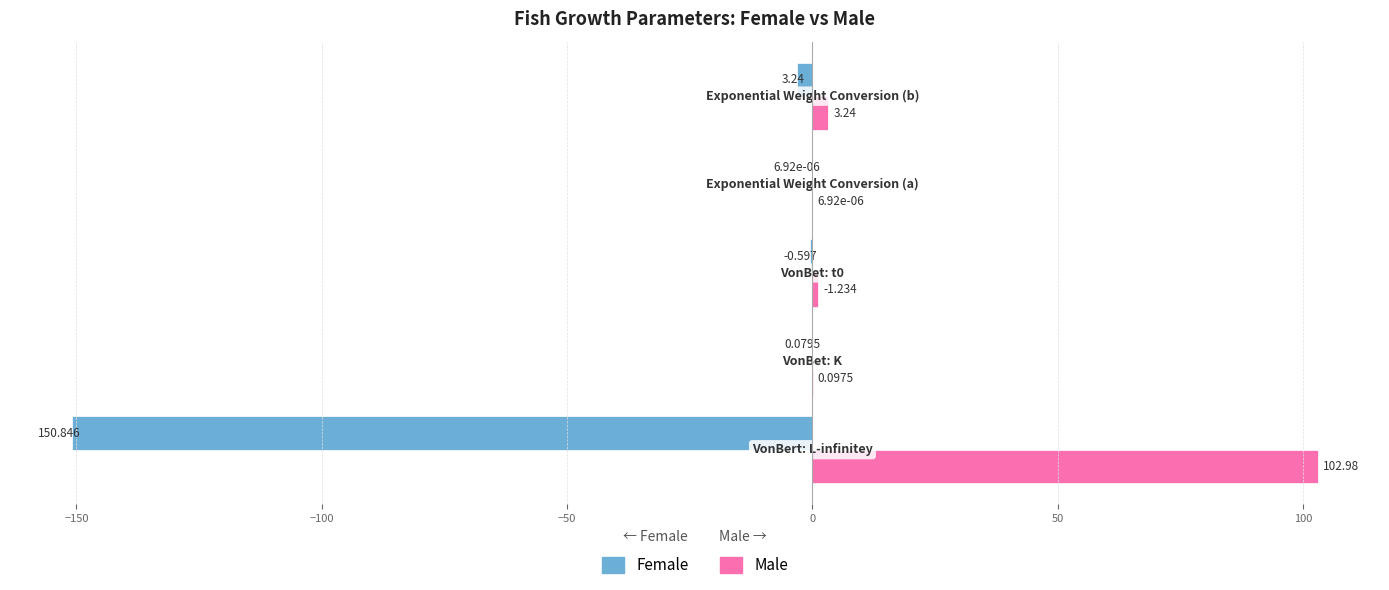

Which series has the largest total across all categories?

Male